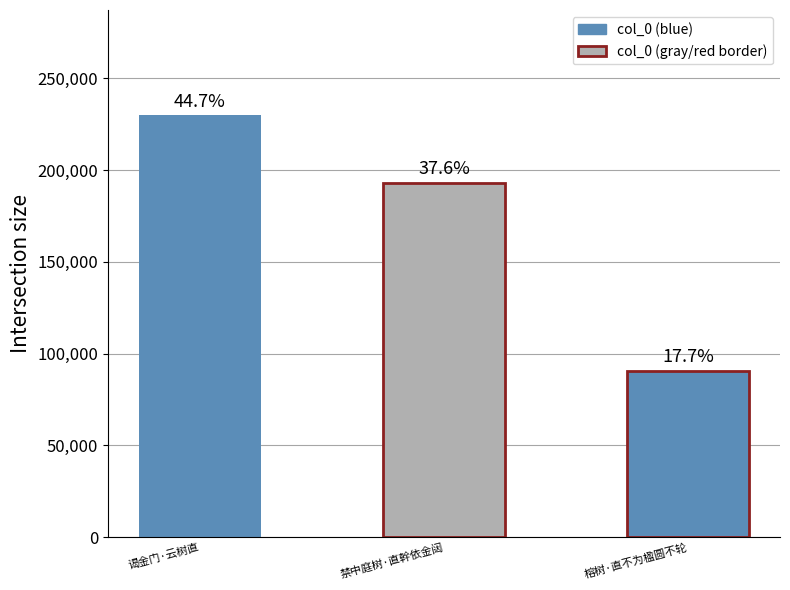

Reading left to right, transcribe all the data shown in this chart.

谒金门·云树直=229688	禁中庭树·直幹依金闼=193163	榕树·直不为楹圆不轮=90679